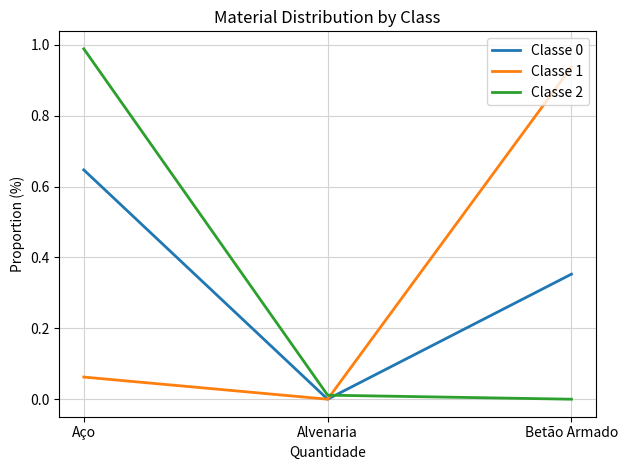

At which category is the sum across all series the highest?

Aço